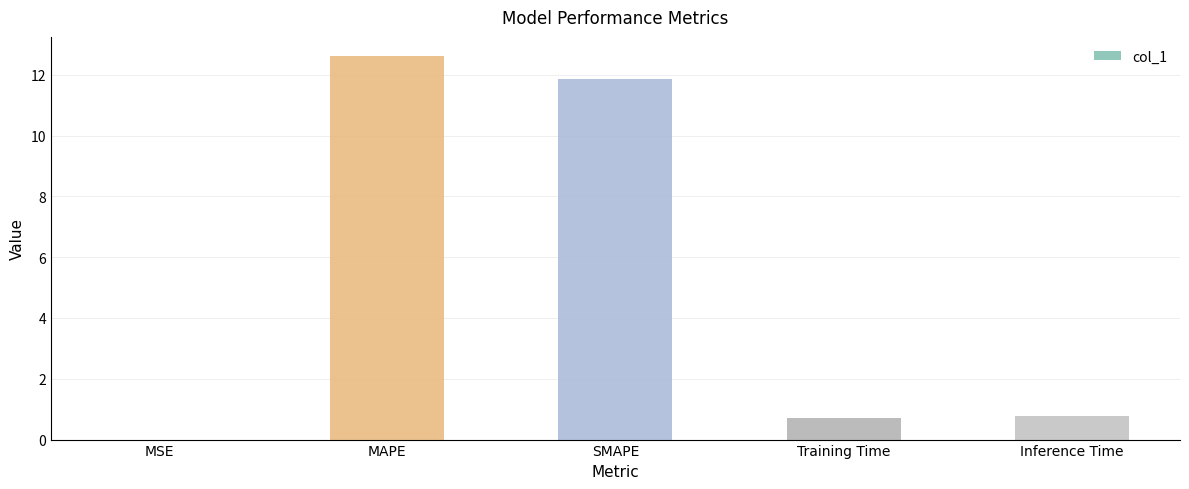

What is the sum of the values at MSE and Inference Time?

0.8